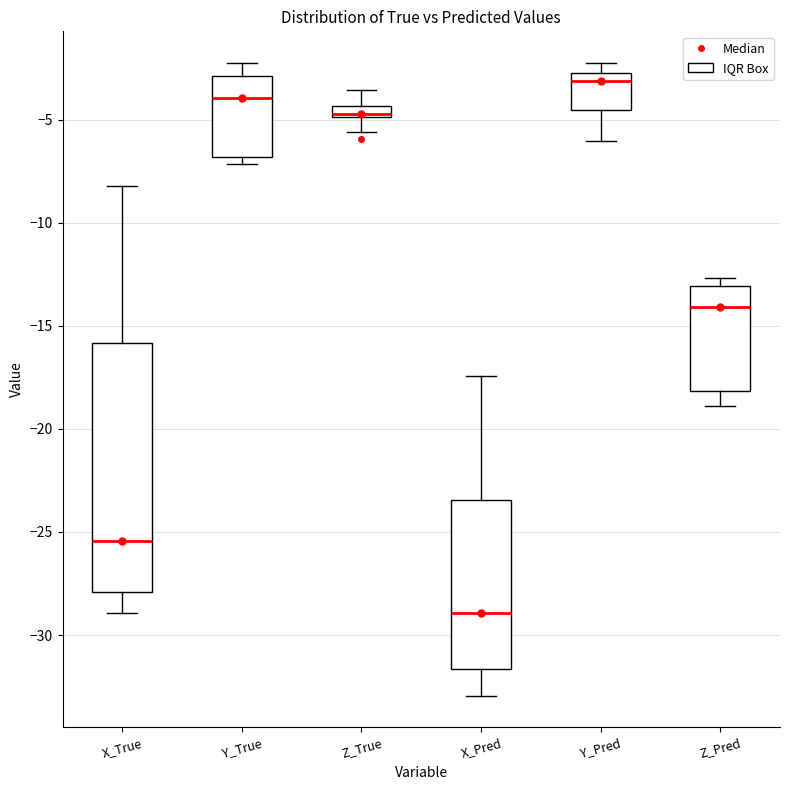

Where is the lower edge of the box for Y_True on the y-axis? The values are not printed on the chart, so give them approximately, as read against the axis.

-7.0